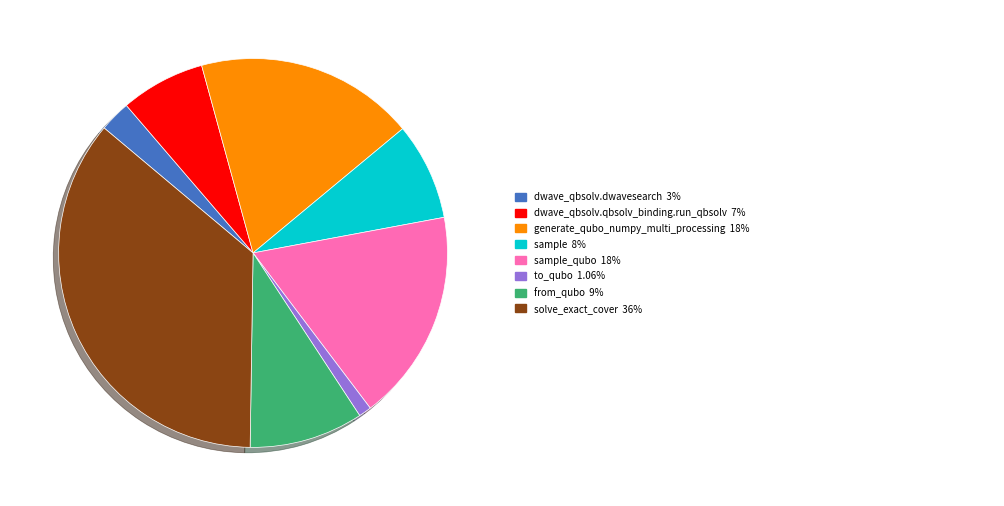

Is there a majority slice in this chart?

No